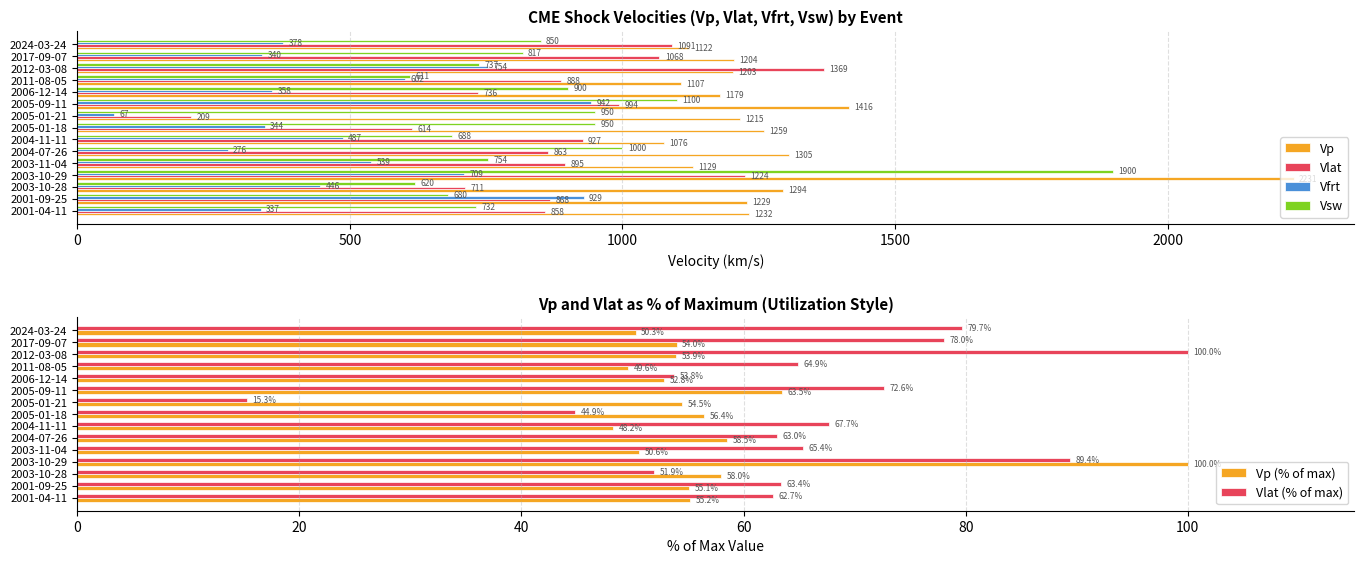

What value does the Vp series have at 2003-10-28, to the nearest 50?

1300